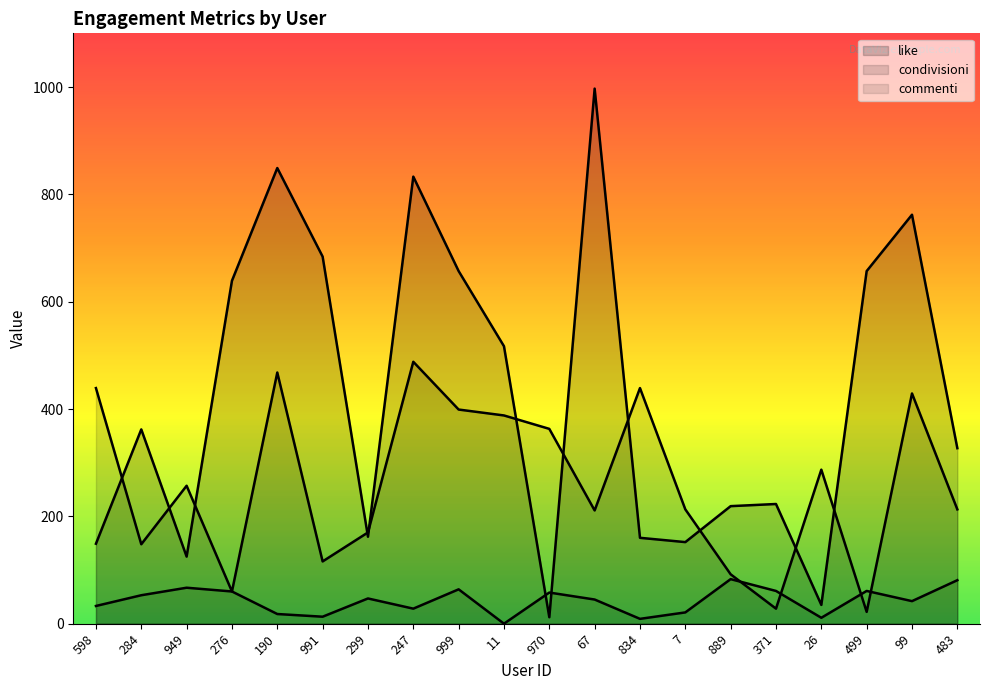

At which category is the sum across all series the highest?

247